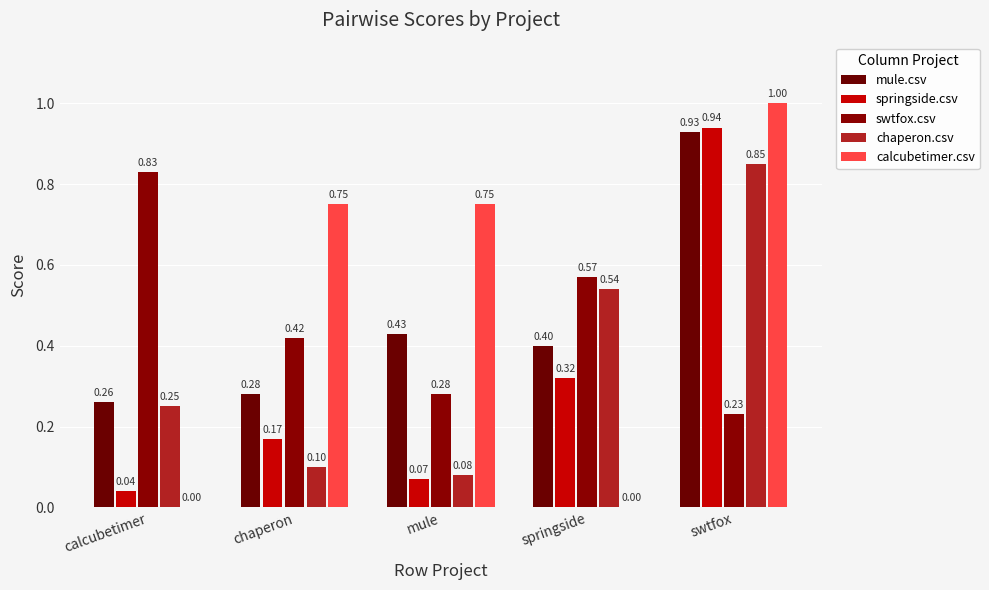

How many categories are shown in the chart?

5